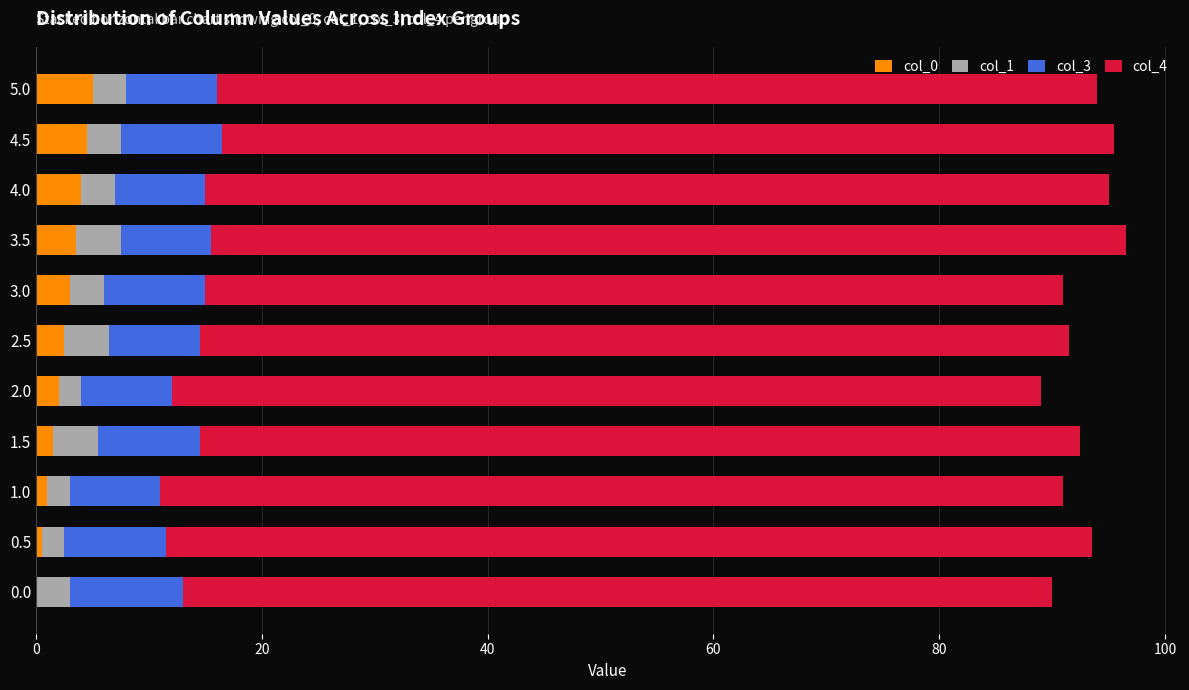

True or false: col_0 has a value of 0.0 at 0.0.

True